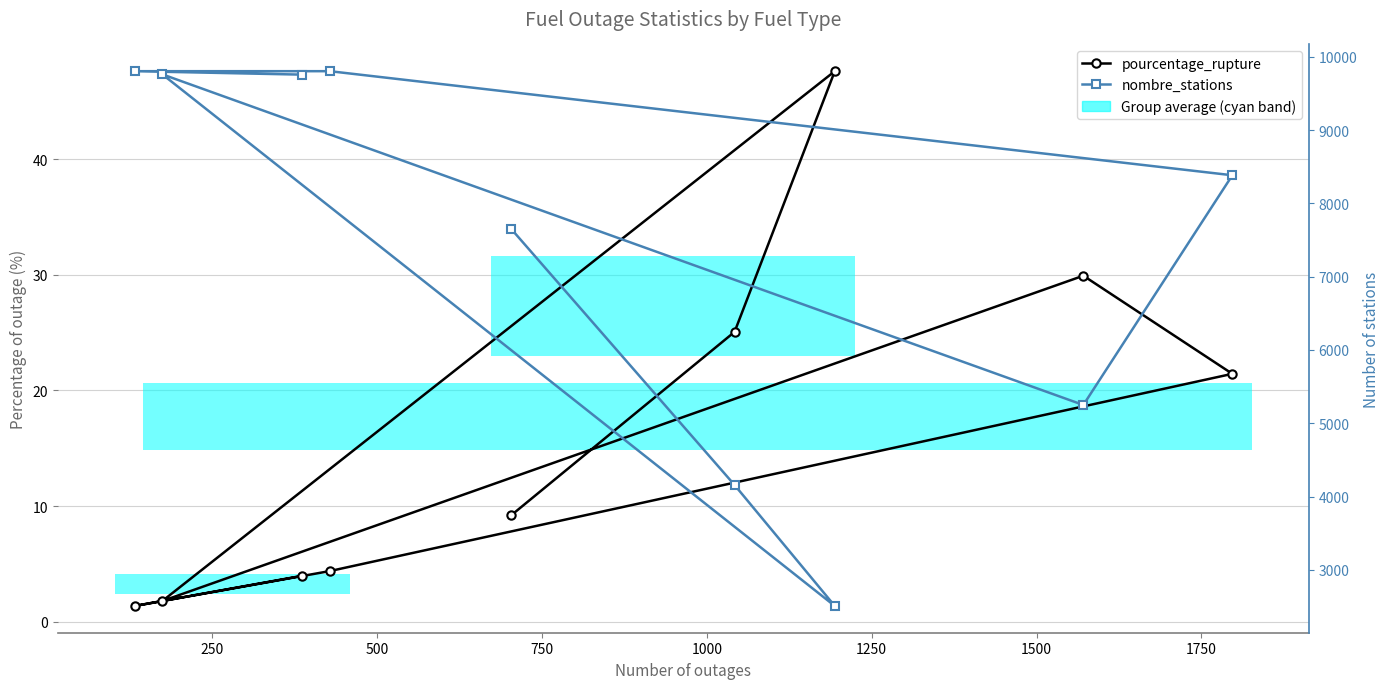

What is the average value of the nombre_stations series?

7452.3